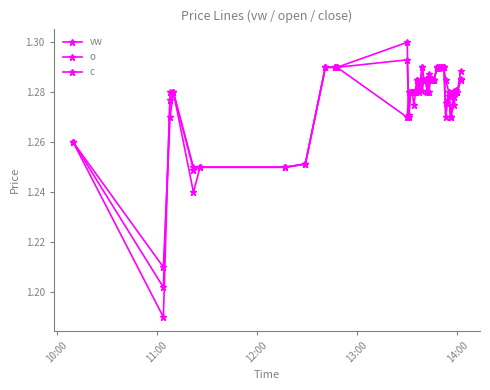

True or false: vw has more than 1 points higher than both neighbors.

True